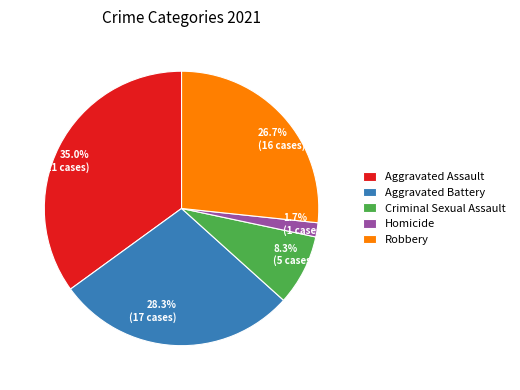

Is Aggravated Battery the majority of the pie?

No